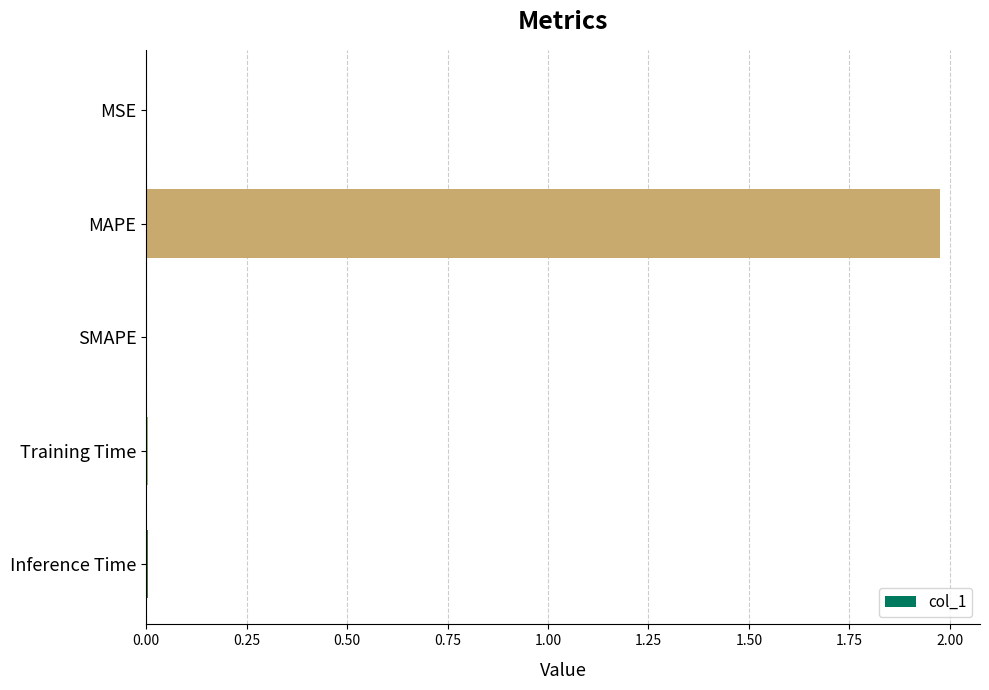

Is it true that the value at Training Time is 0.0?

True